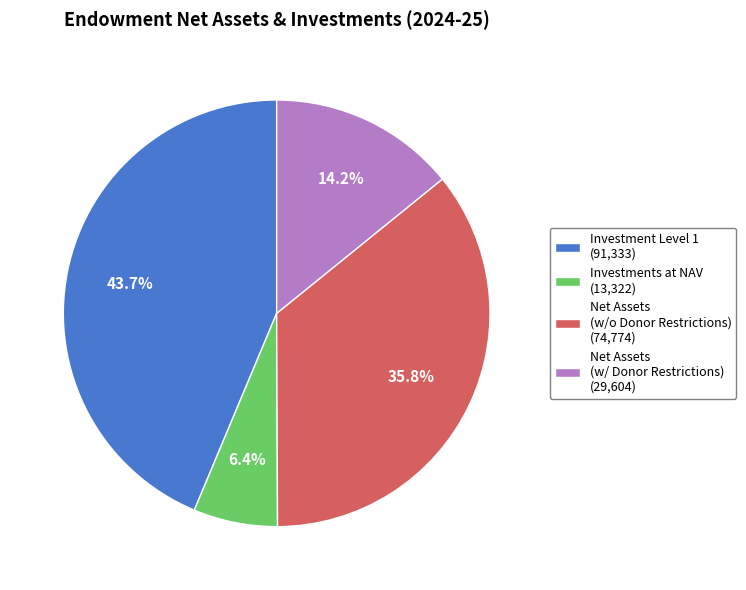

Which has a higher value, Investment Level 1 (91,333) or Net Assets (w/ Donor Restrictions) (29,604)?

Investment Level 1 (91,333)